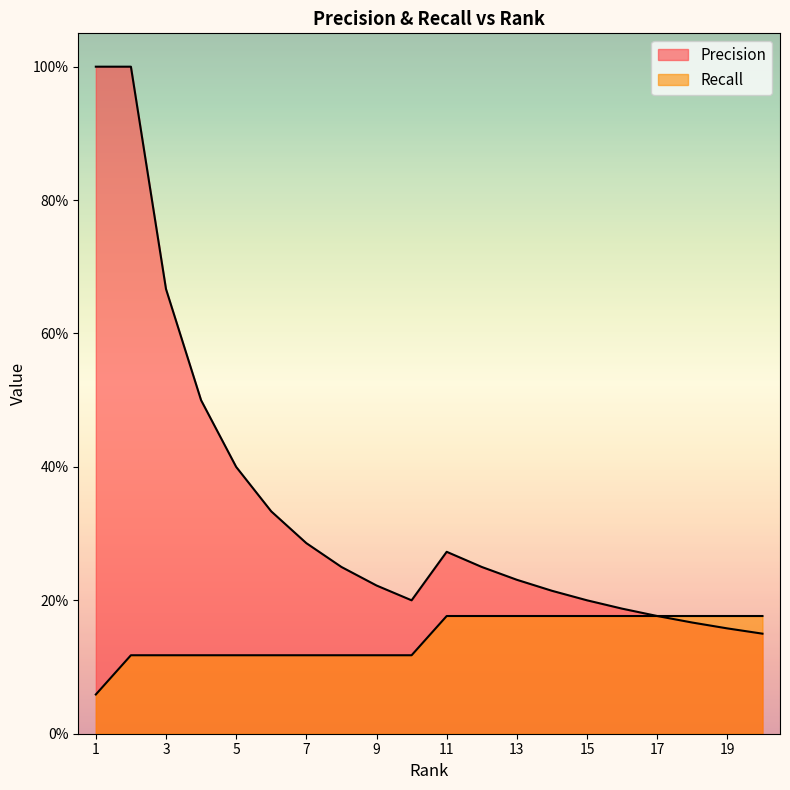

What is the difference between the Precision values at 3 and 18?

0.5